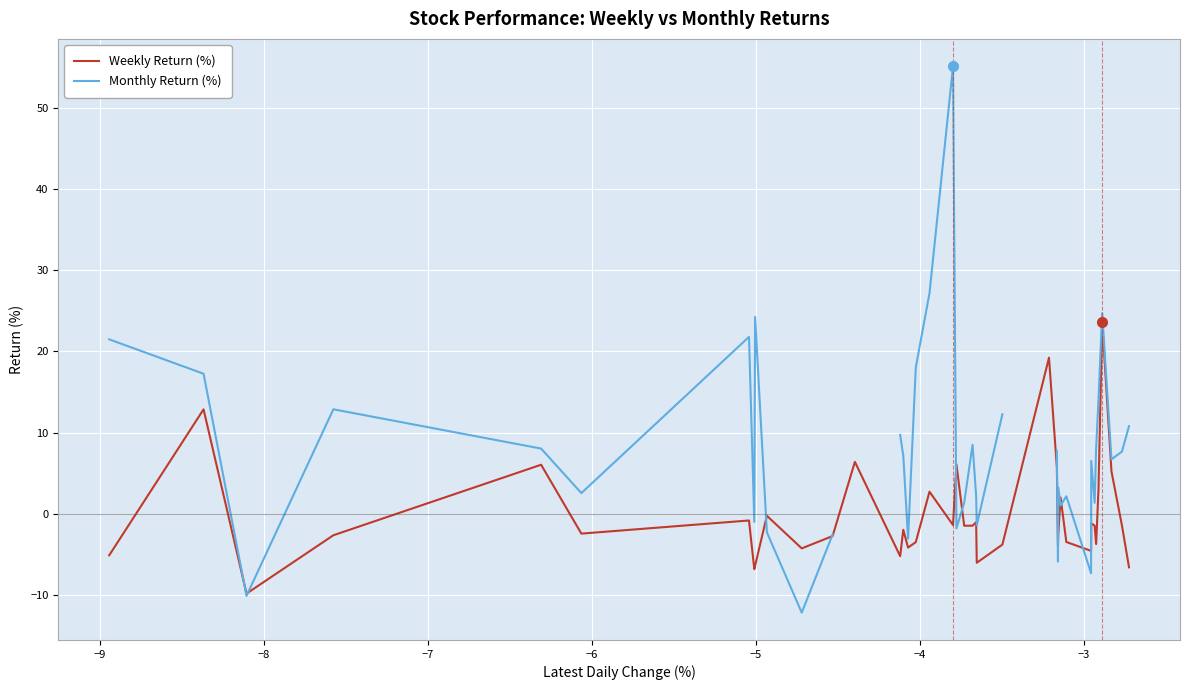

What is the maximum value for Weekly Return (%)?

23.7